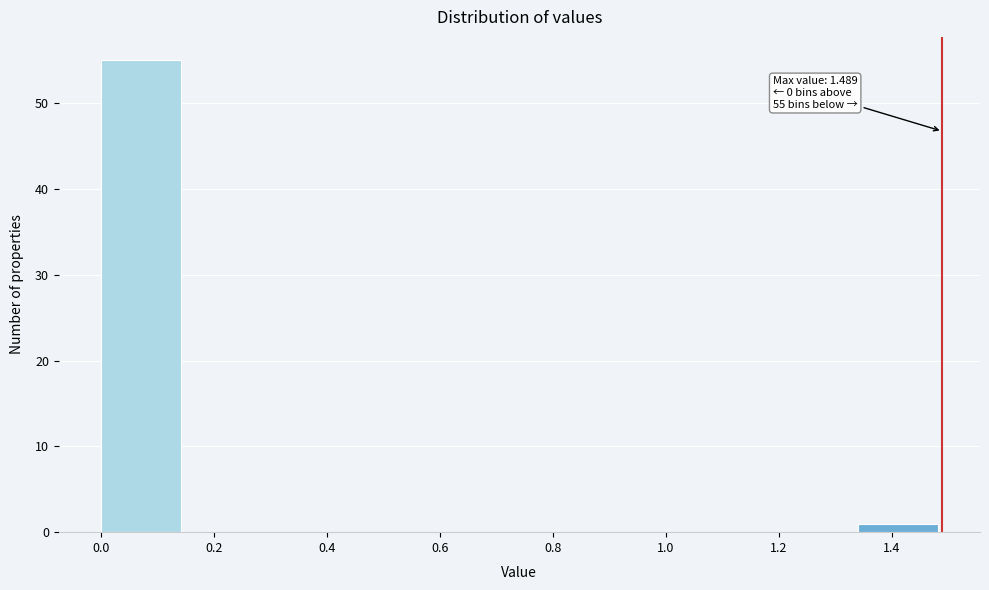

Which range on the x-axis has the tallest bar?

0.00 to 0.14